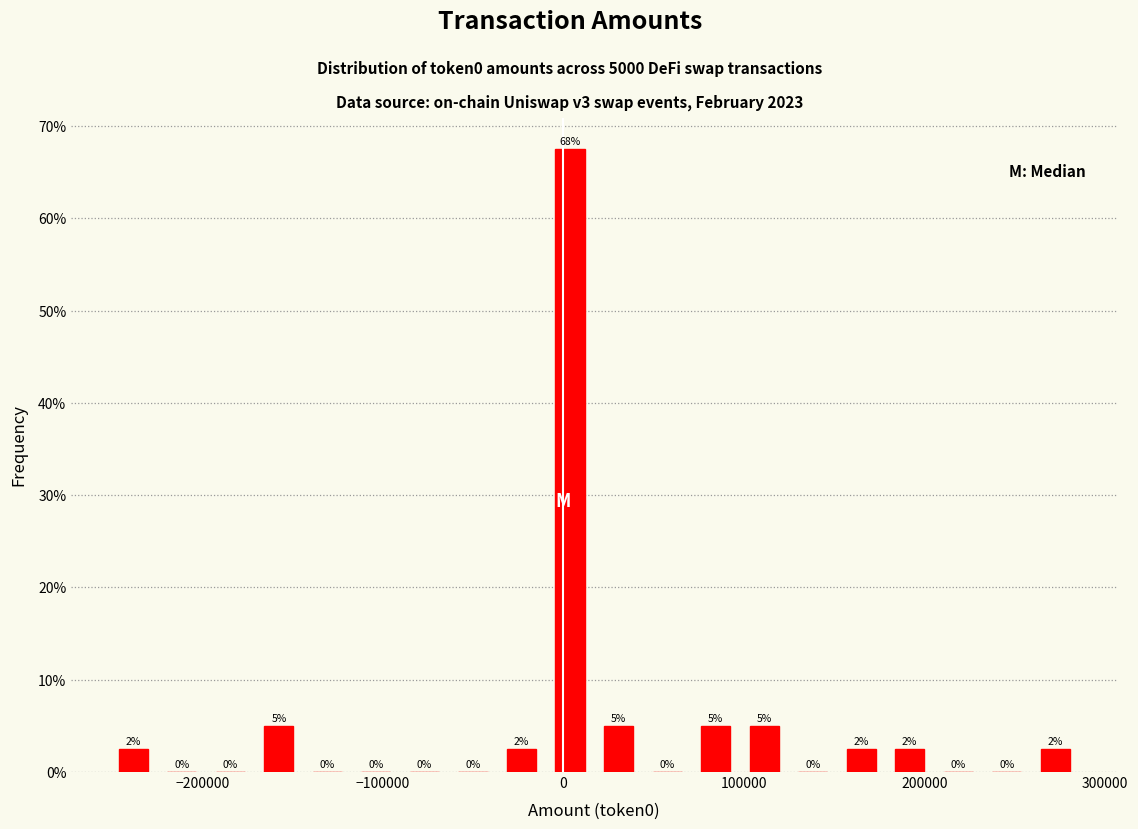

Around what value on the x-axis is the tallest bar? Give the approximate position of its centre, as read against the axis.

0